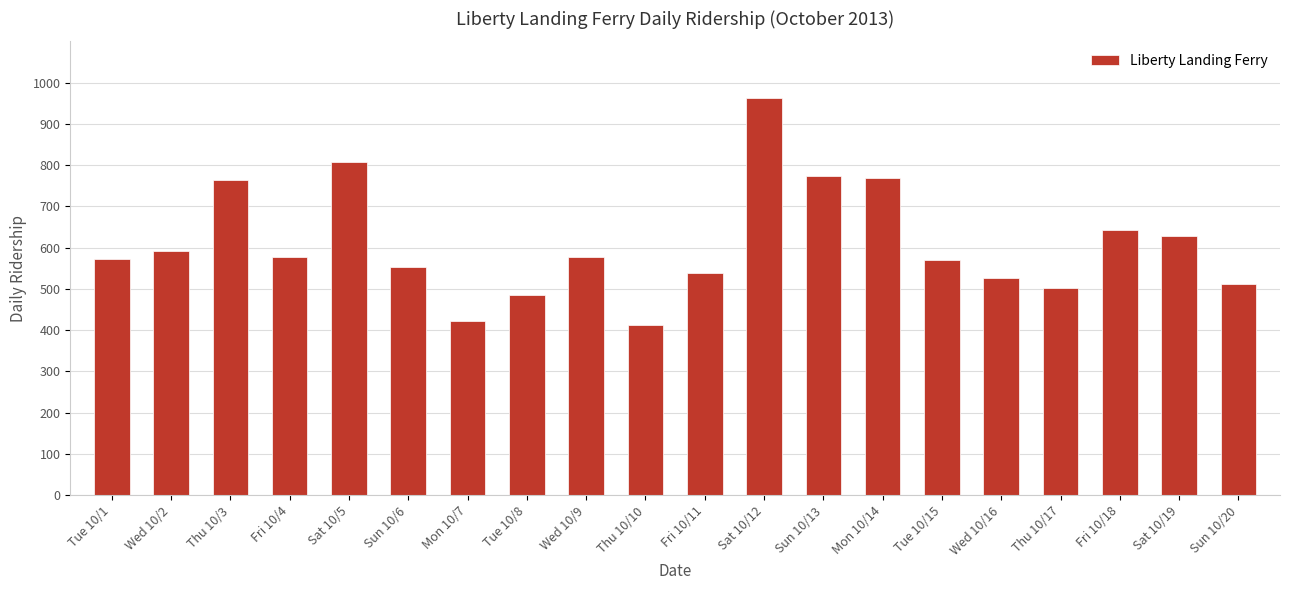

Which has a higher value, Thu 10/17 or Wed 10/9?

Wed 10/9